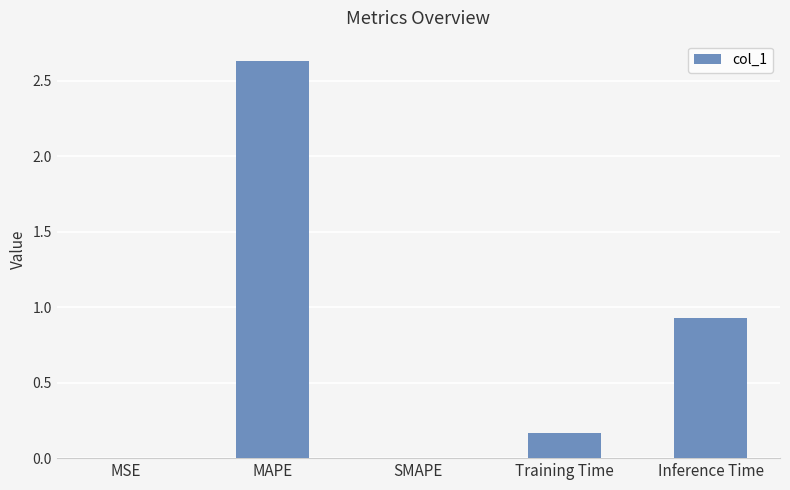

At which label is the value closest to 1?

Inference Time